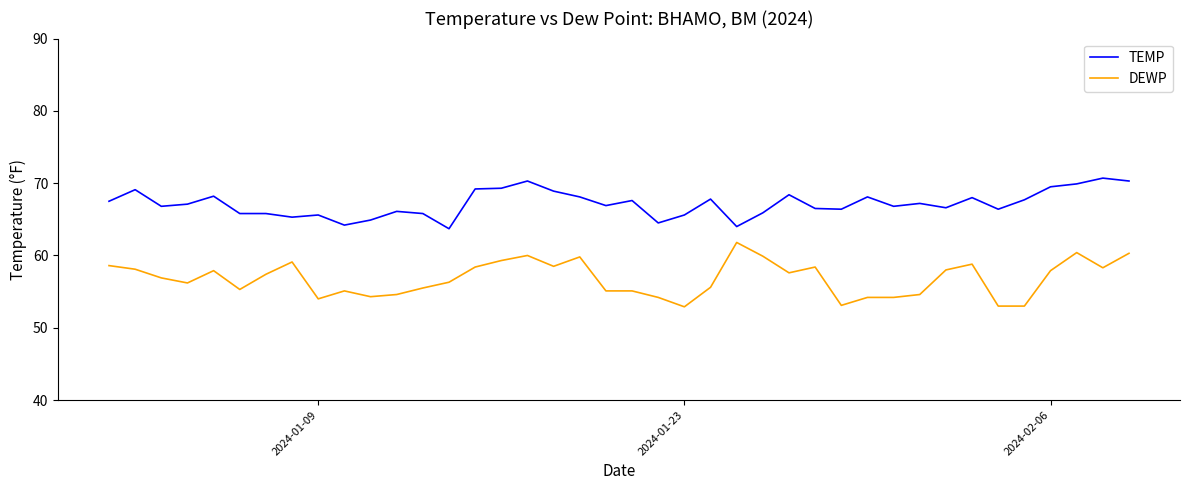

True or false: TEMP and DEWP intersect in this chart.

False